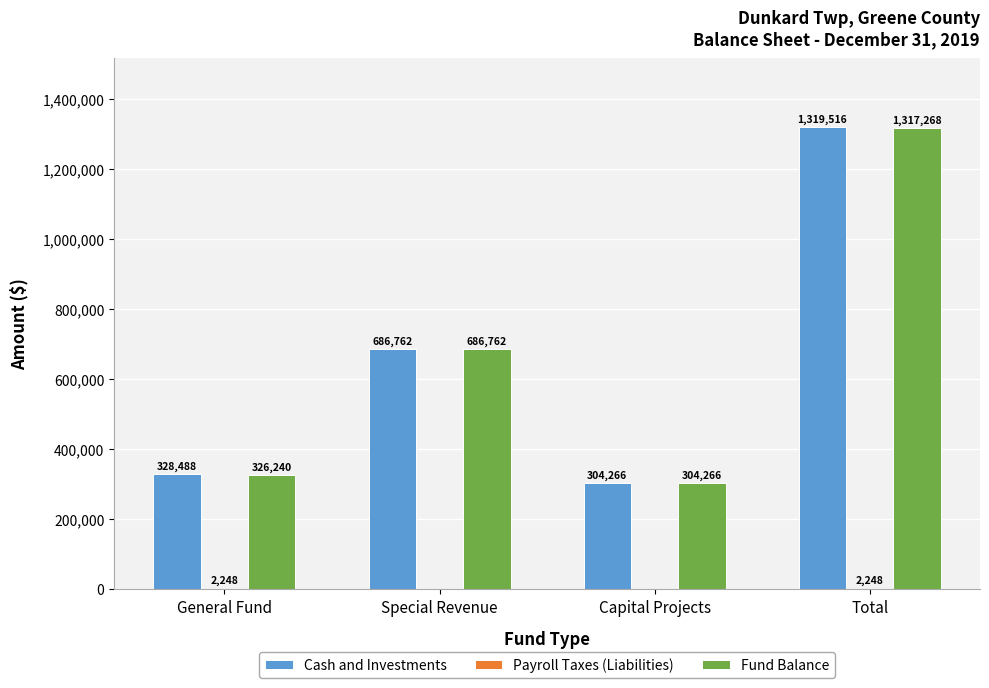

At which category does the chart reach its peak across all series?

Total